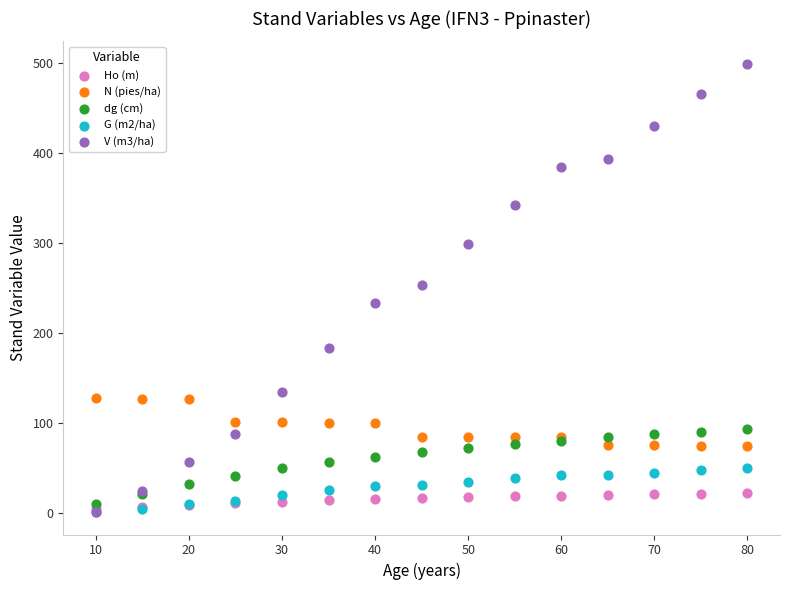

What are all the series names shown in the legend?

Ho (m), N (pies/ha), dg (cm), G (m2/ha), V (m3/ha)